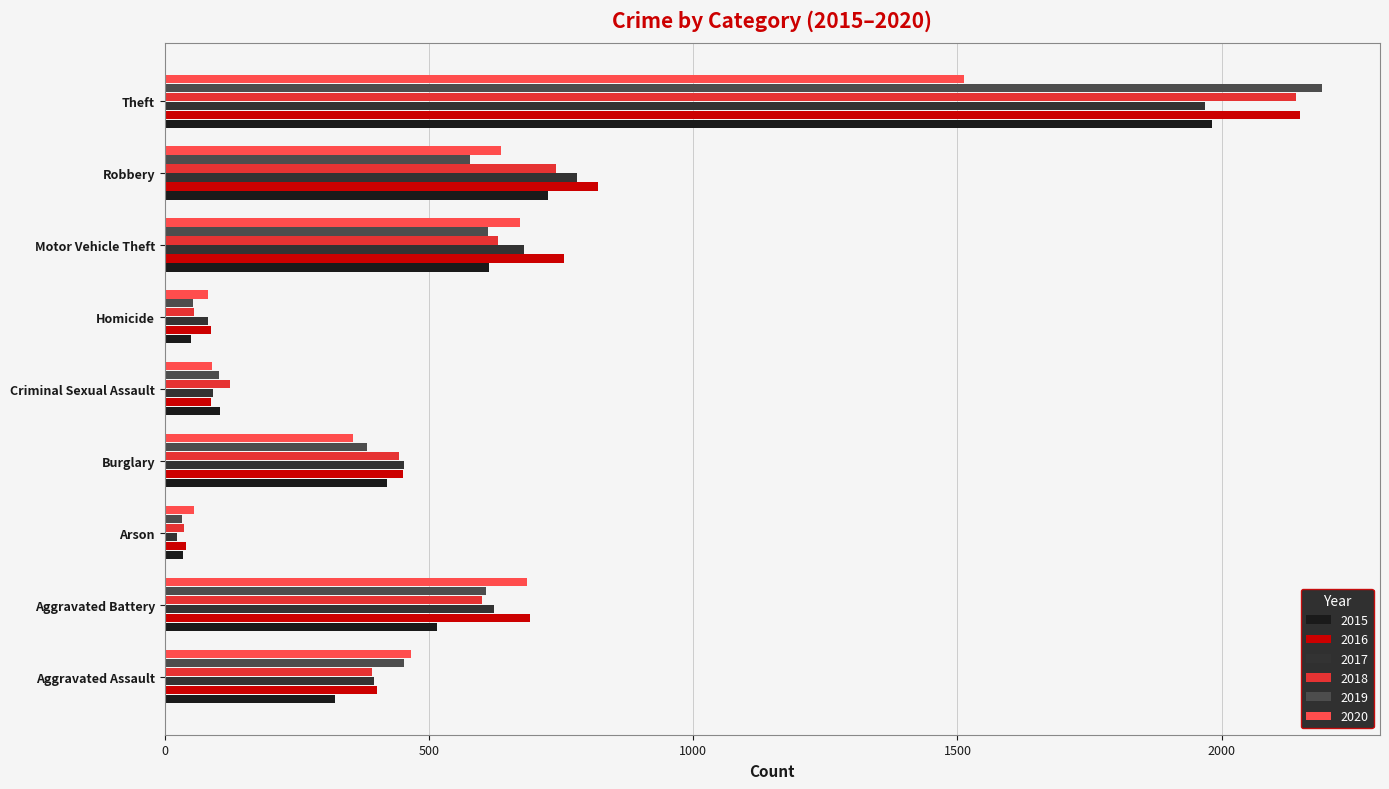

Where is 2015 nearest to the value 1008?

Robbery